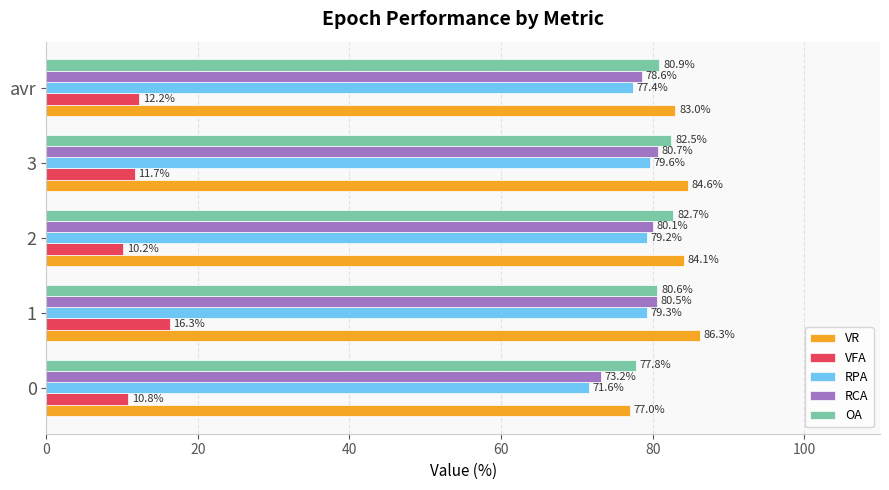

List the series in order of their peak value, highest first.

VR, OA, RCA, RPA, VFA